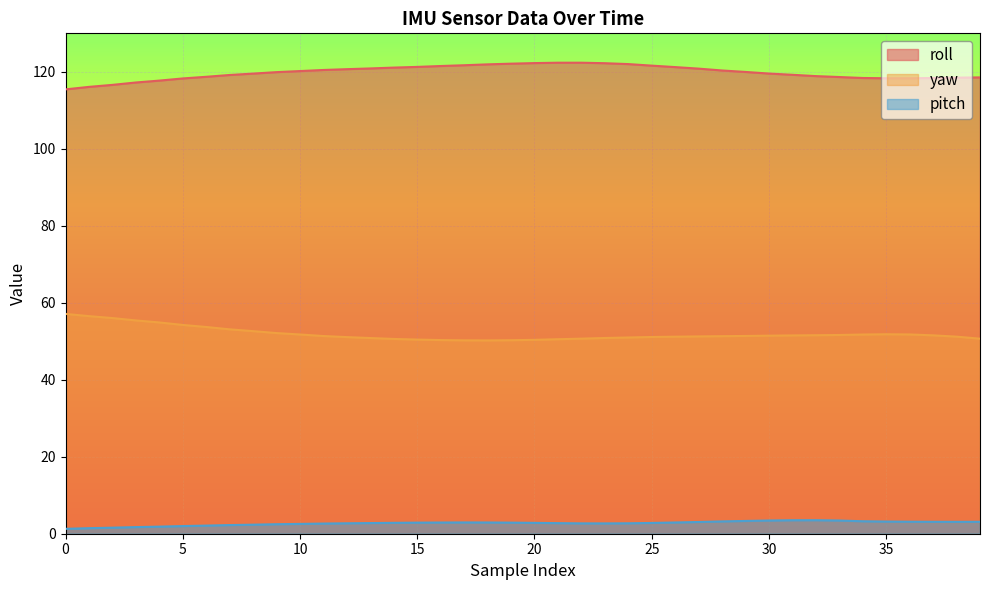

In pitch, how many points are lower than both neighbors (excluding endpoints)?

2